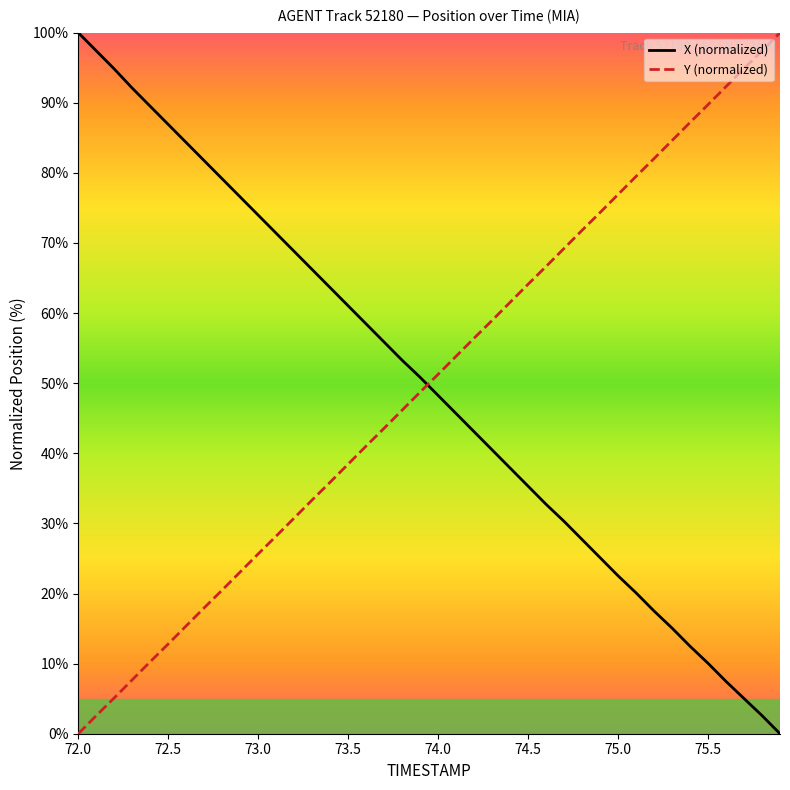

What is the maximum value shown in the chart?

100.0